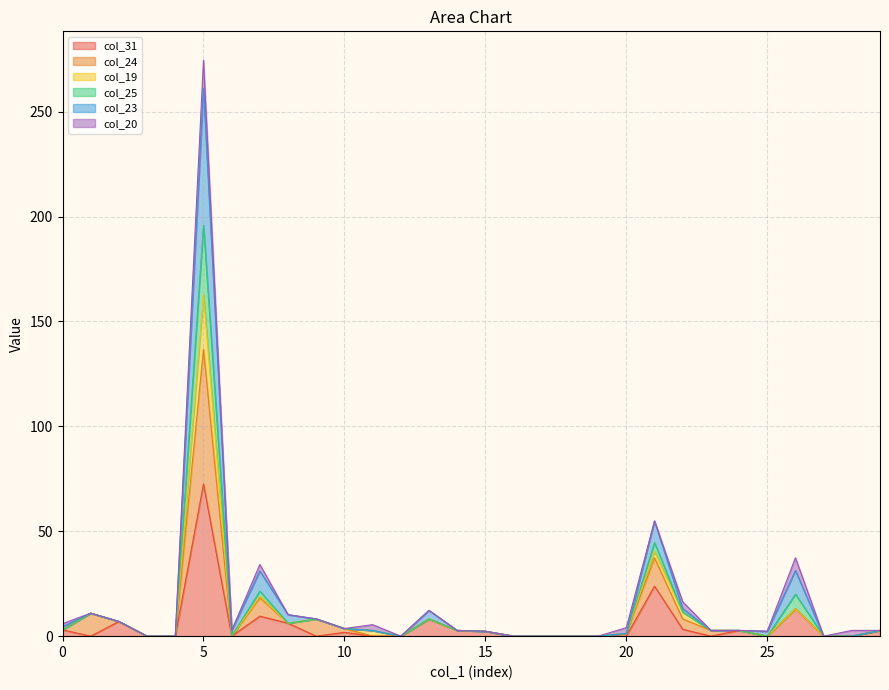

True or false: col_25 and col_23 intersect in this chart.

False